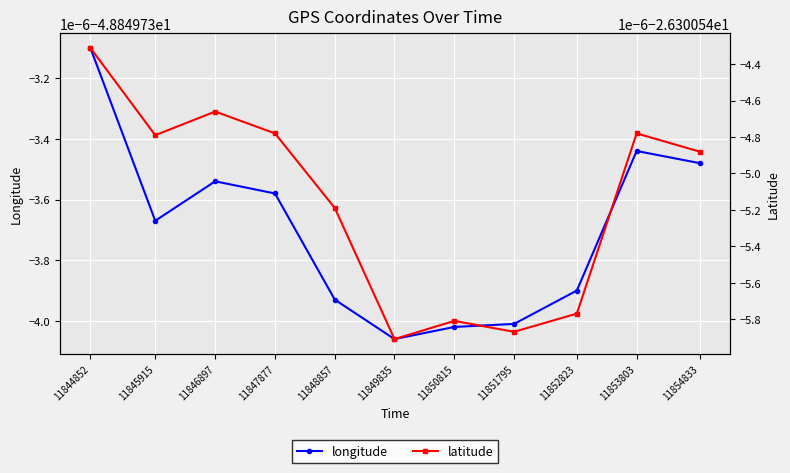

Which series has the widest spread of values?

latitude